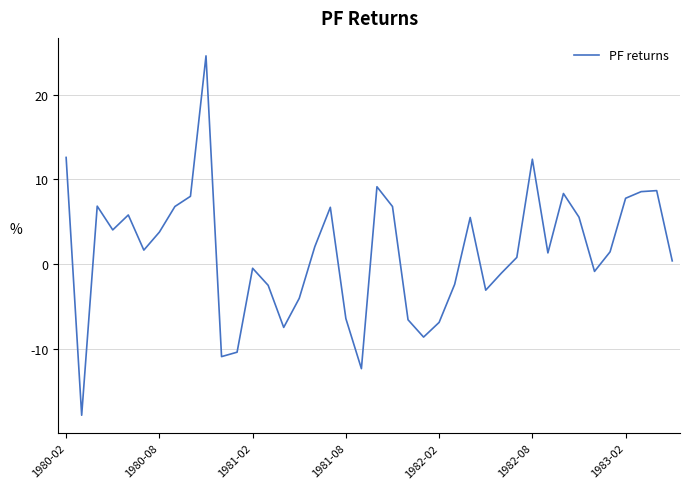

What is the maximum value shown in the chart?

24.6